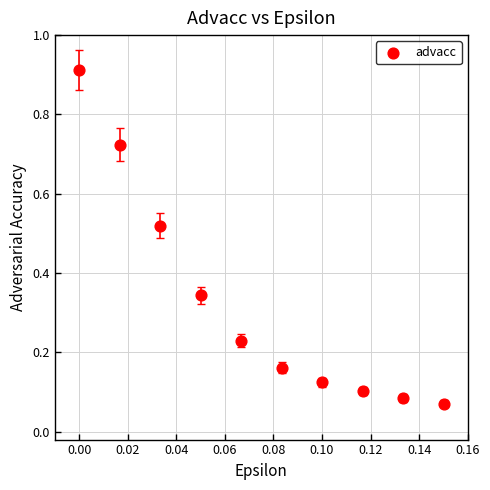

What is the range of Y values (max minus min)?

0.8